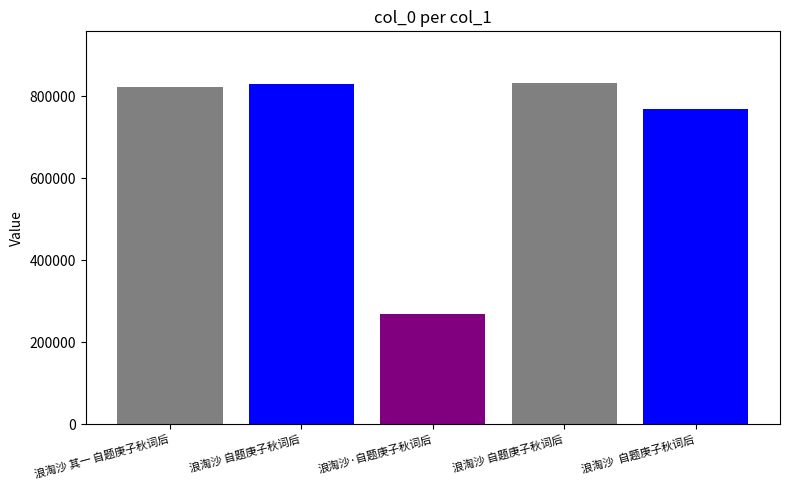

Reading left to right, list all the values displayed in this chart.

822842	829547	267616	832830	769524